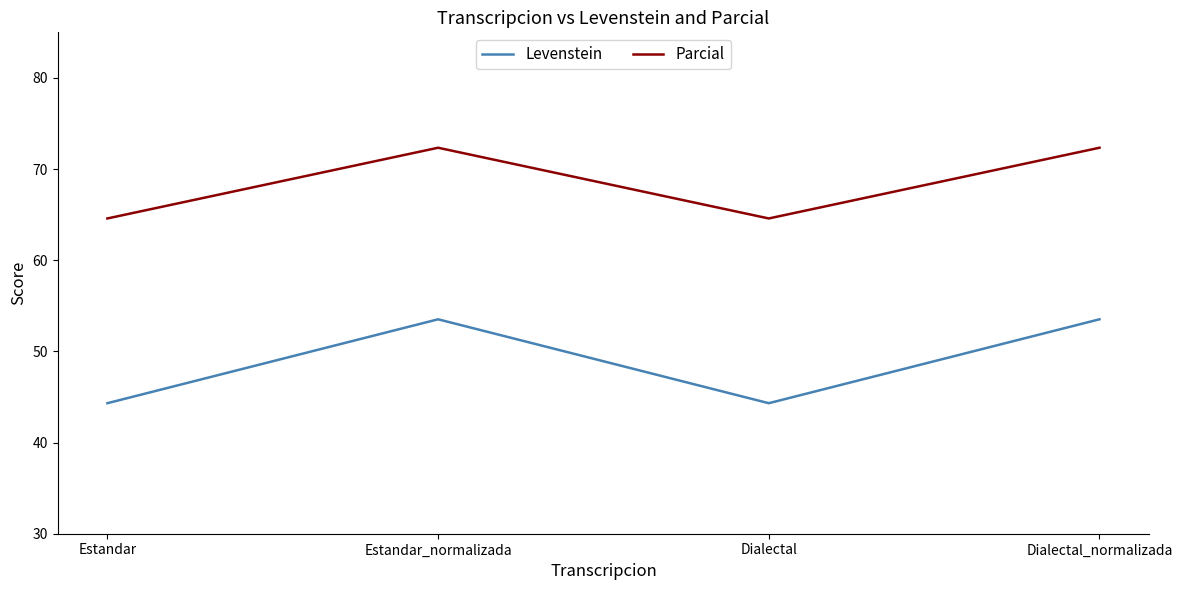

At how many categories does at least one series exceed 59?

4